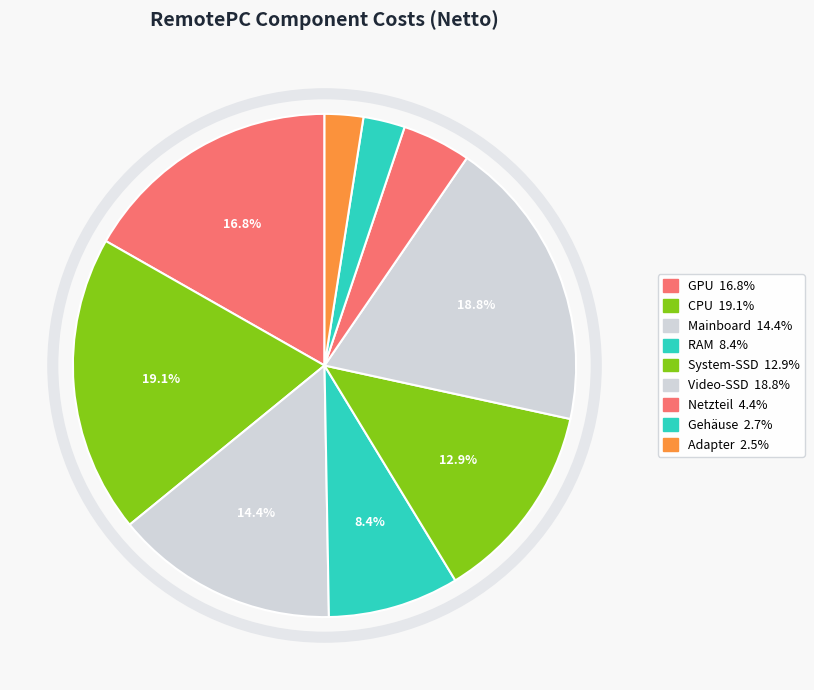

Is it true that Netzteil is 4% of the pie?

True